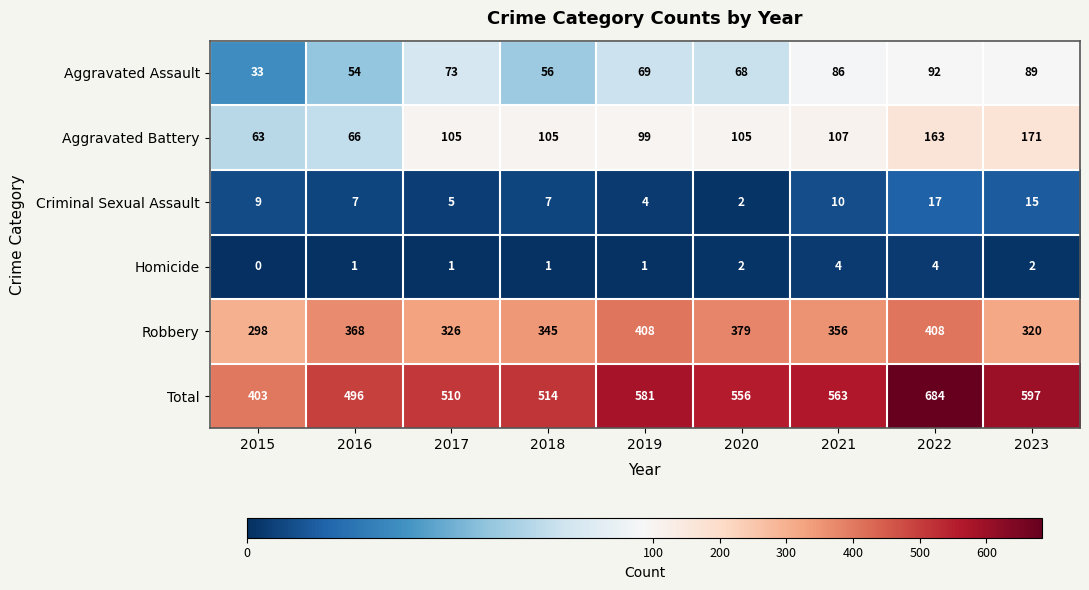

Where is Aggravated Assault nearest to the value 62?

2018